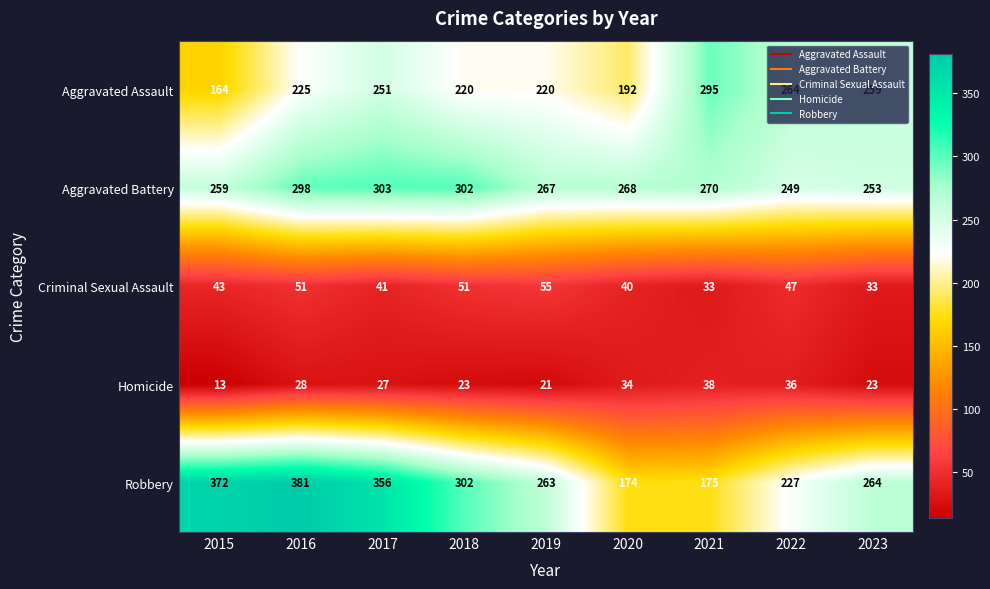

Rank the series at 2020 from lowest to highest value.

Homicide, Criminal Sexual Assault, Robbery, Aggravated Assault, Aggravated Battery